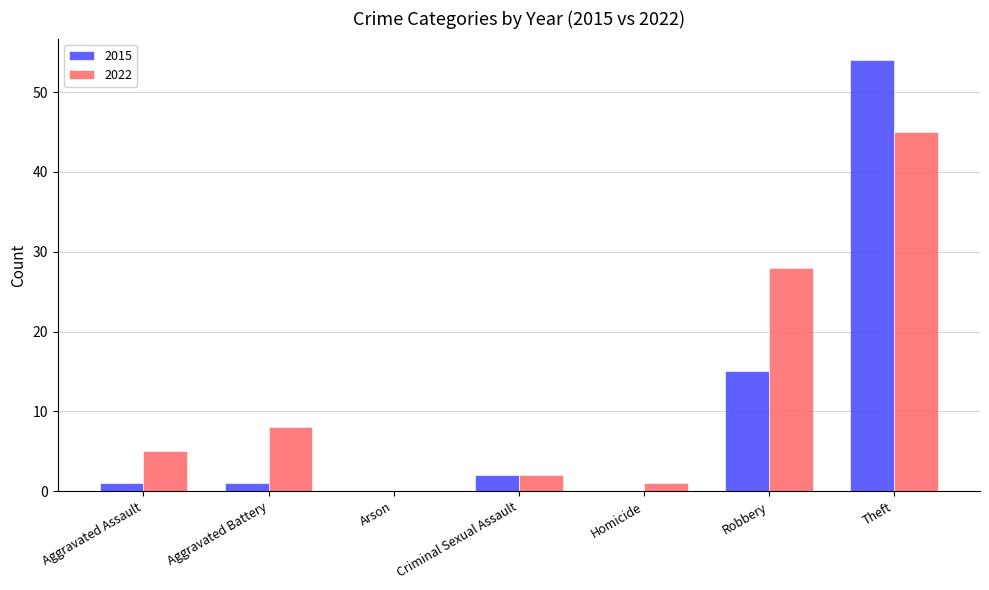

What is the total value across all series at Criminal Sexual Assault?

4